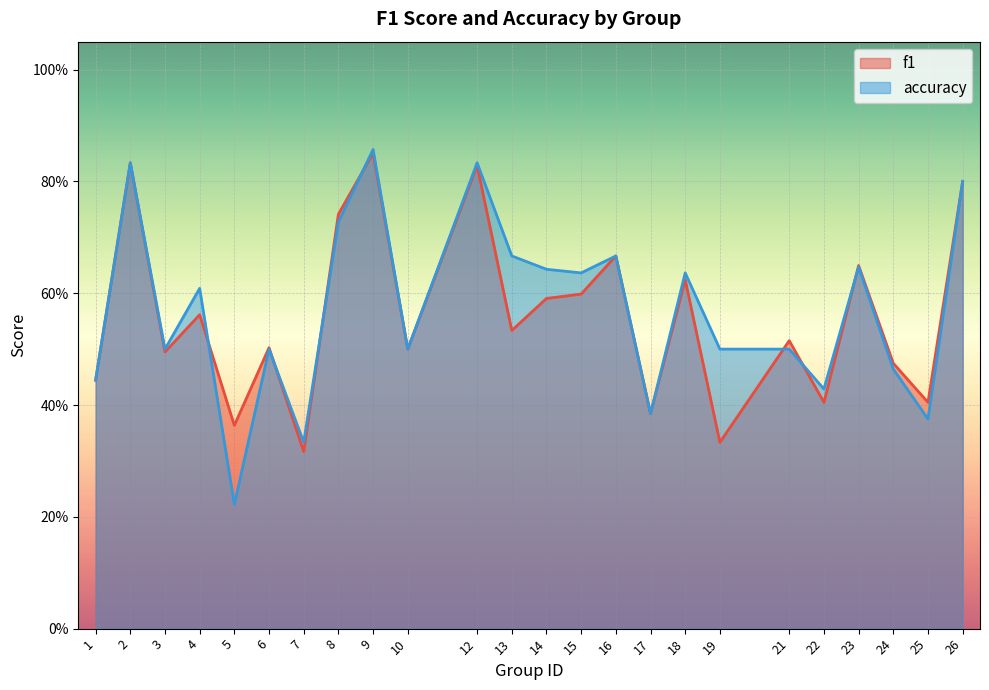

Which has a higher value, 25 or 3?

3